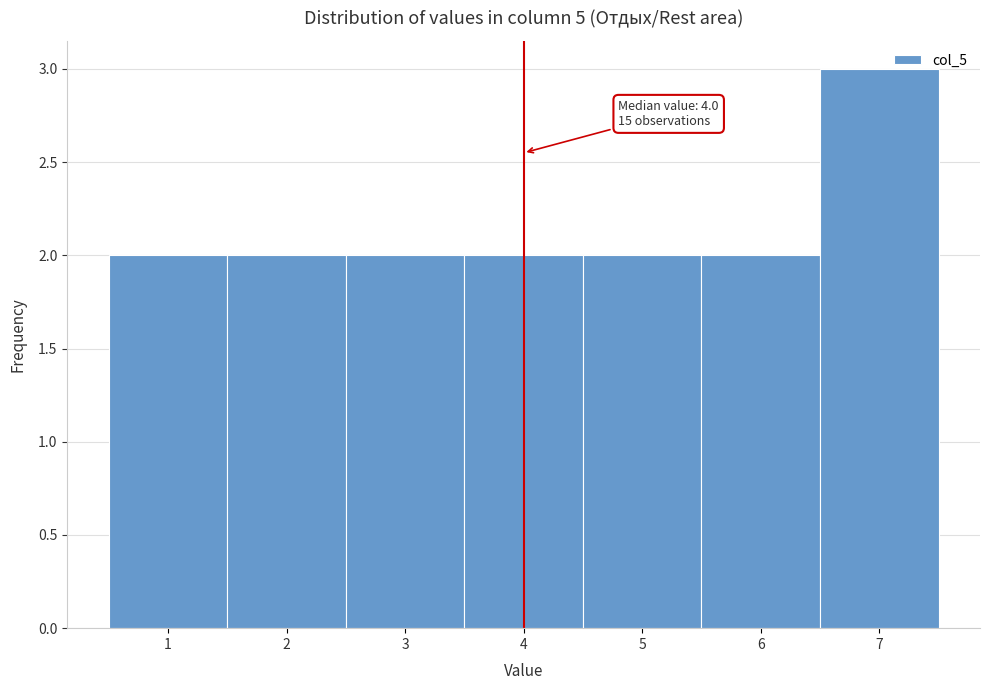

Which range on the x-axis has the tallest bar?

6.5 to 7.5